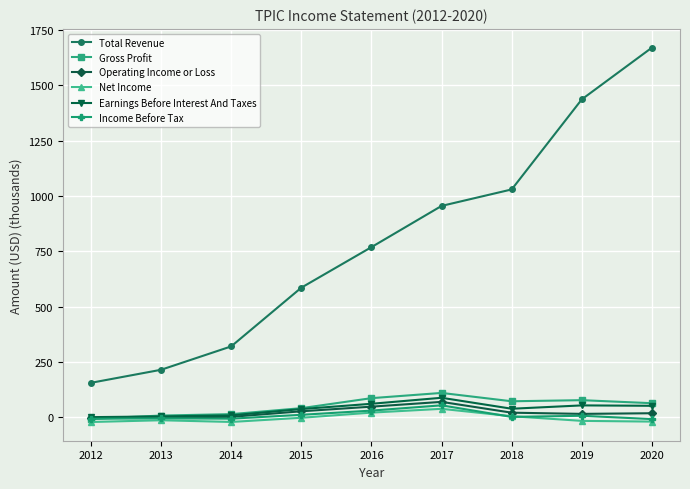

What is the approximate value of Income Before Tax at 2017?

54.5